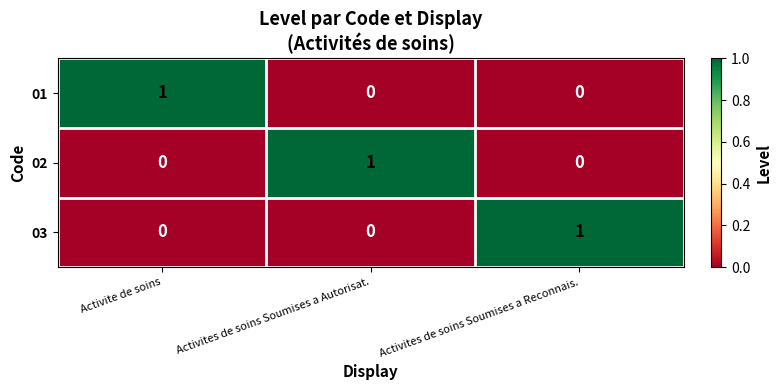

At how many categories does at least one series exceed 0?

3